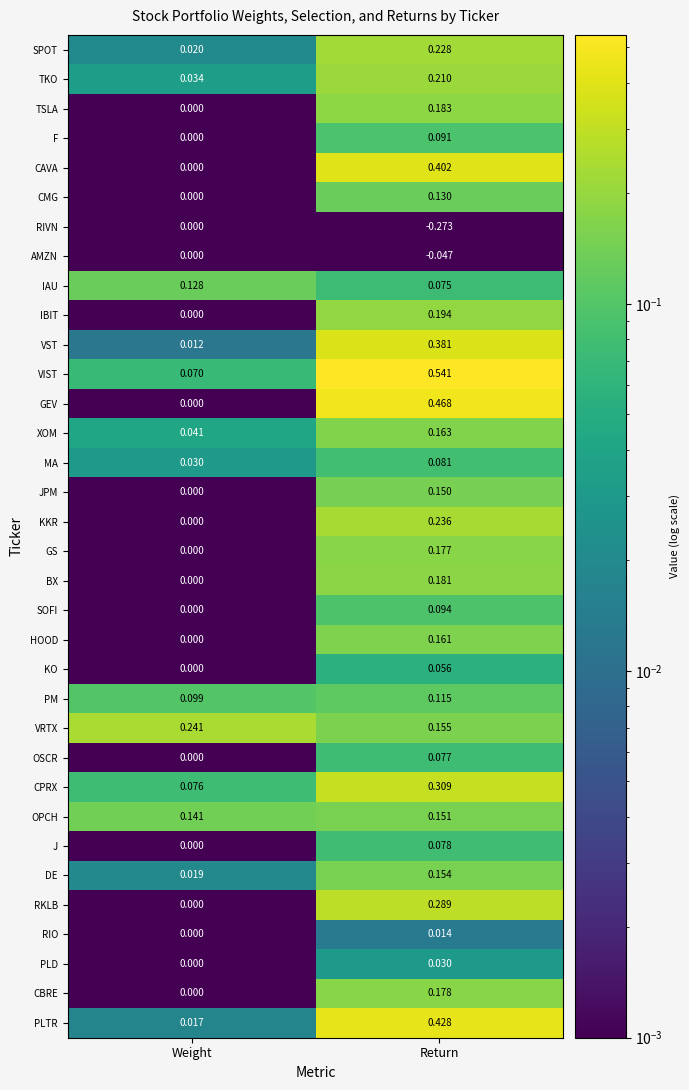

Which category has the highest value across all series?

Return